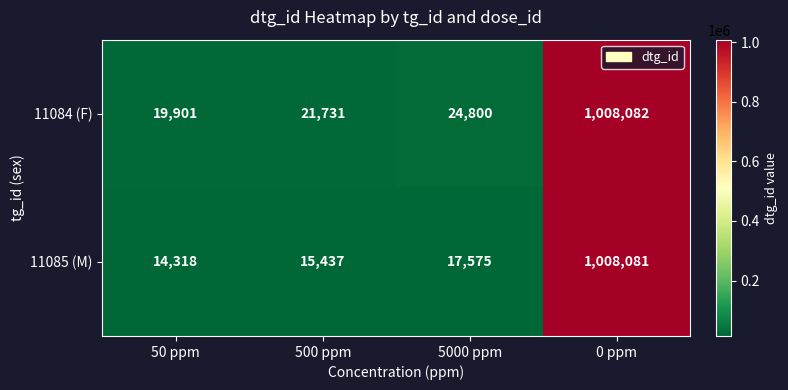

Is it true that 11084 (F) equals 659906 at 0 ppm?

False